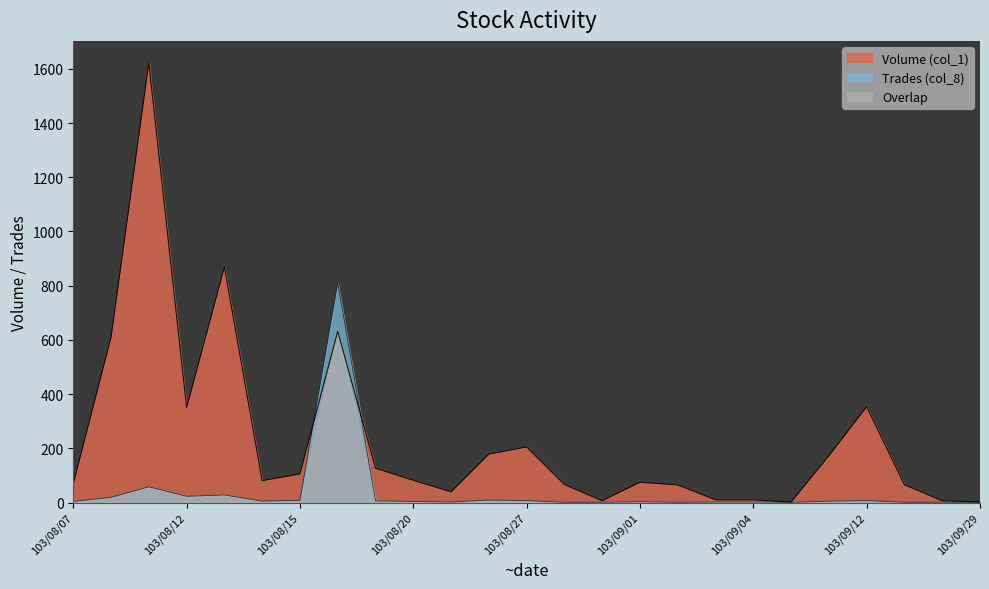

How many lines are shown in the chart?

3